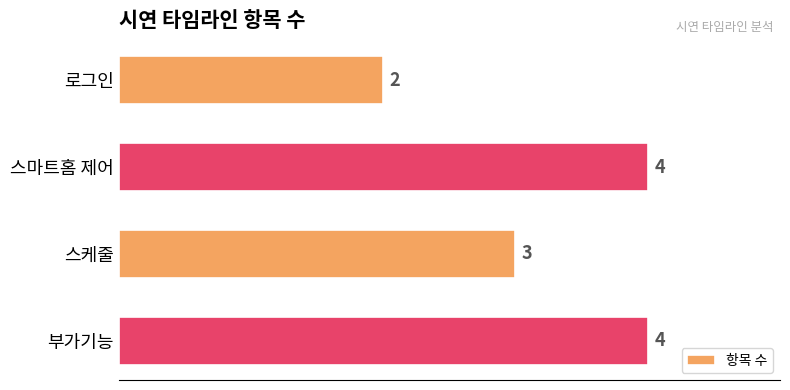

What is the change in value from 로그인 to 스마트홈 제어?

+2